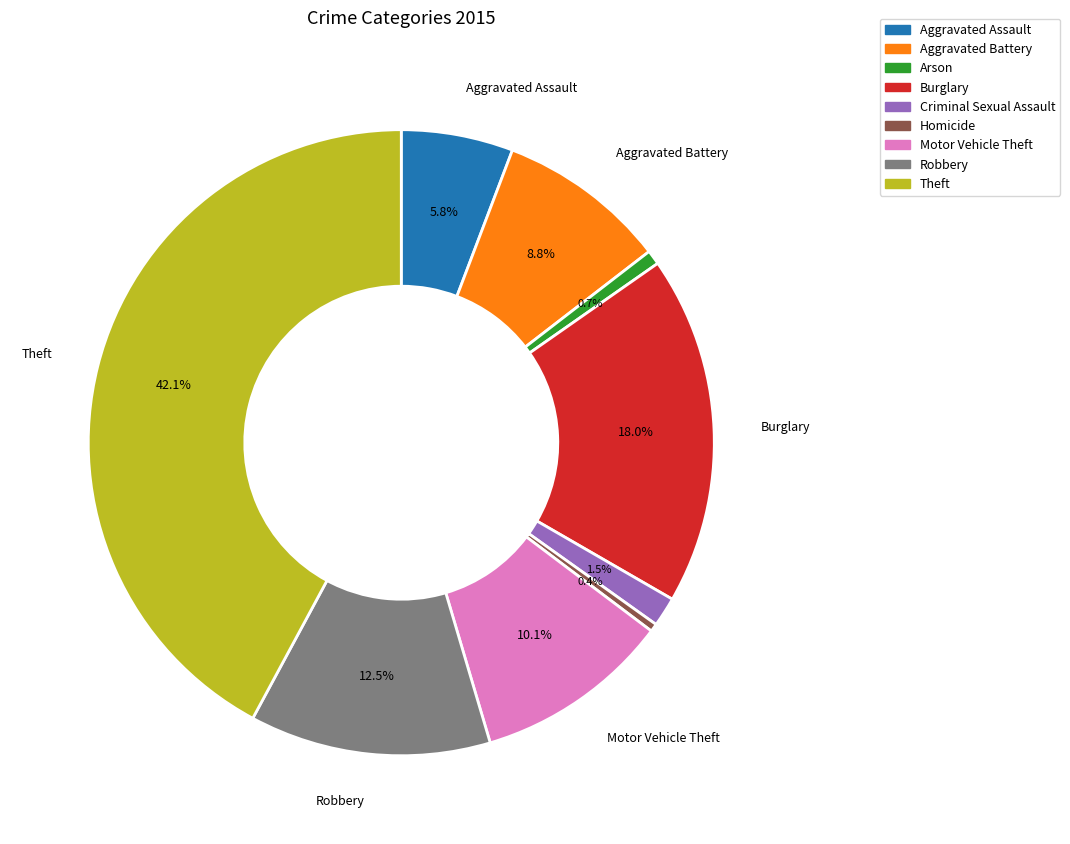

Approximately how many times larger is the value at Aggravated Battery compared to Aggravated Assault?

1.5